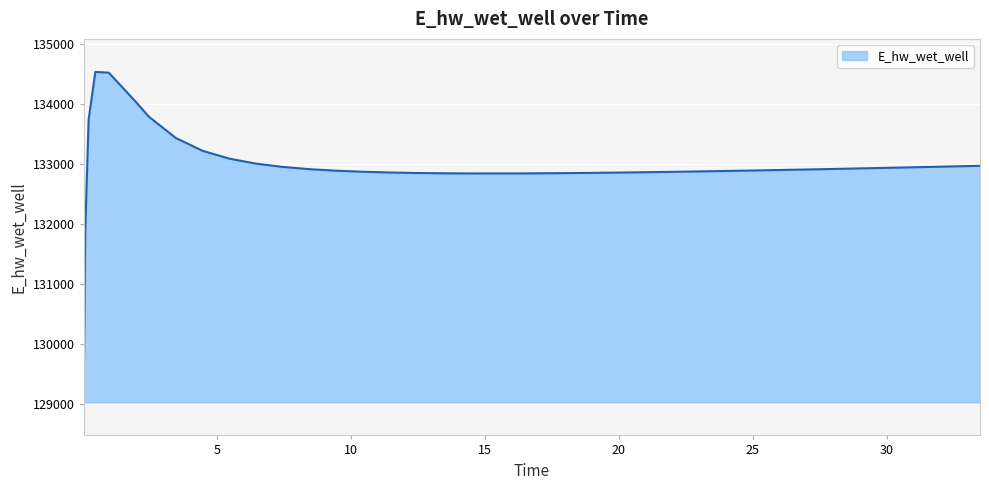

What is the difference between the maximum and minimum values?

5494.9